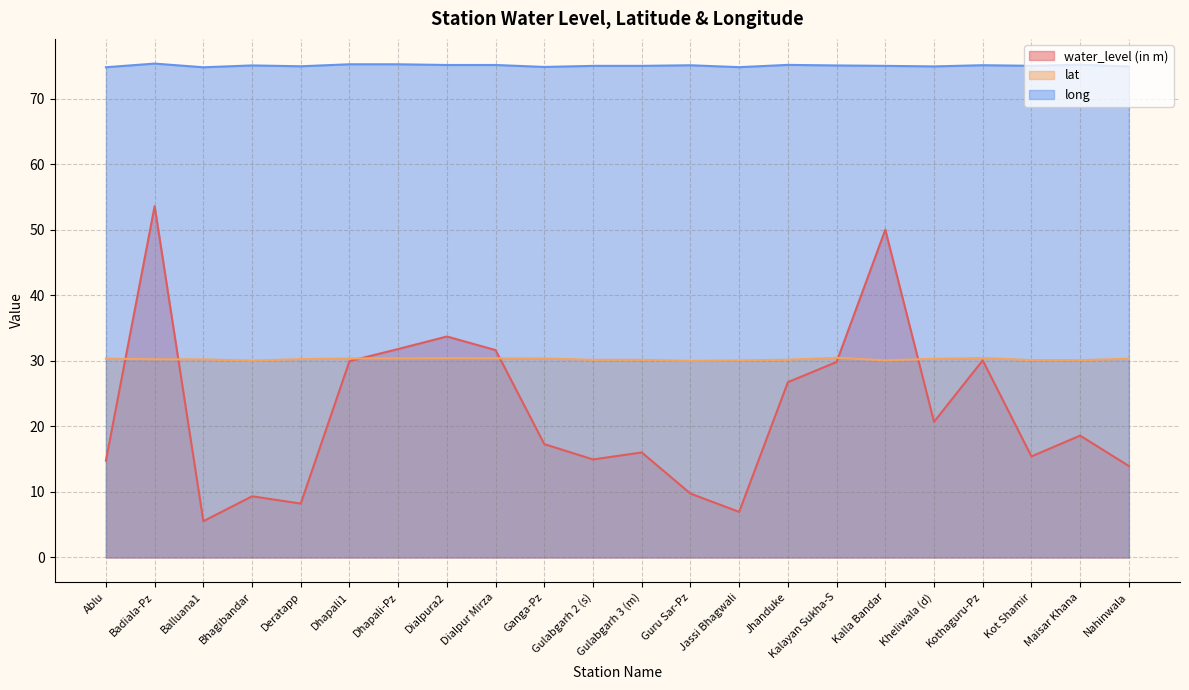

True or false: lat and long intersect in this chart.

False